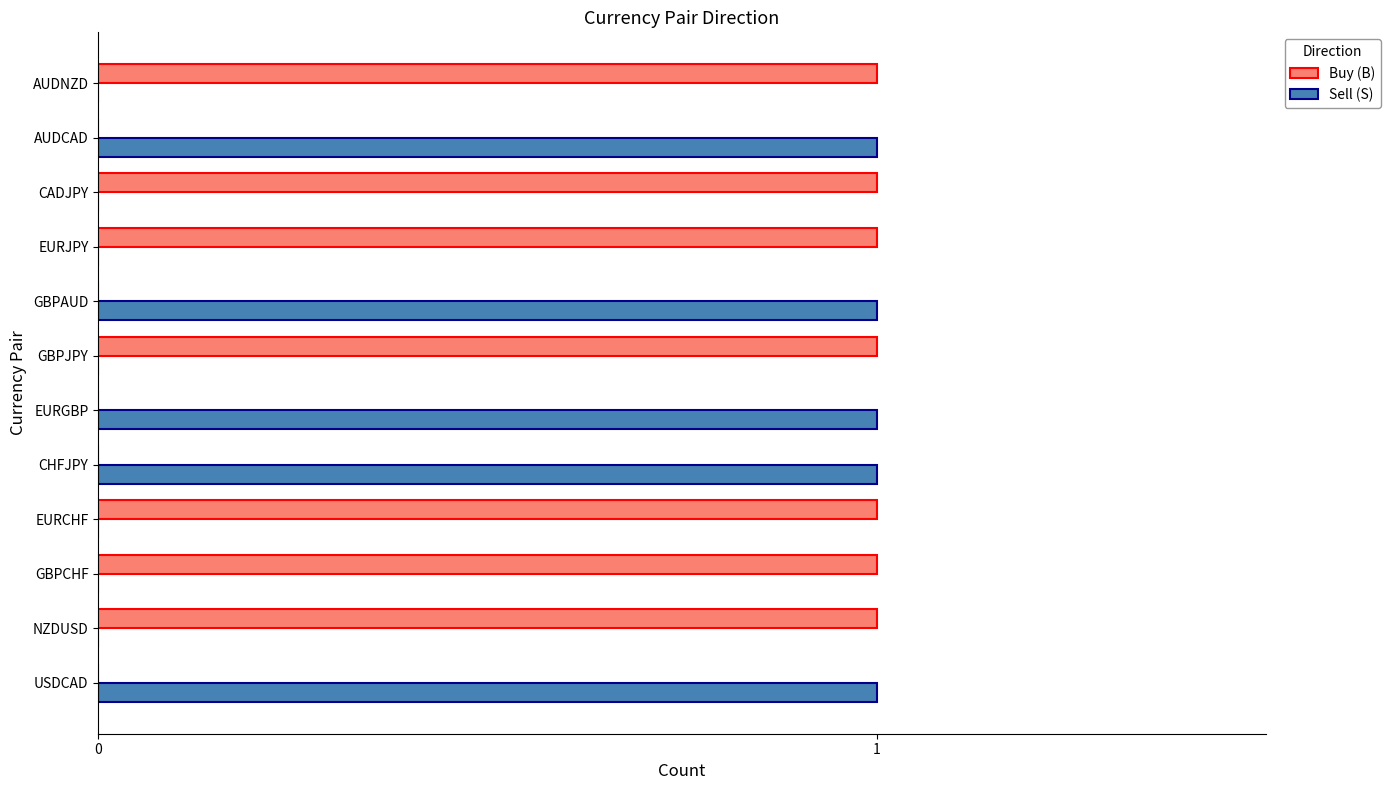

The Sell (S) series shows 0 at AUDNZD. True or false?

True